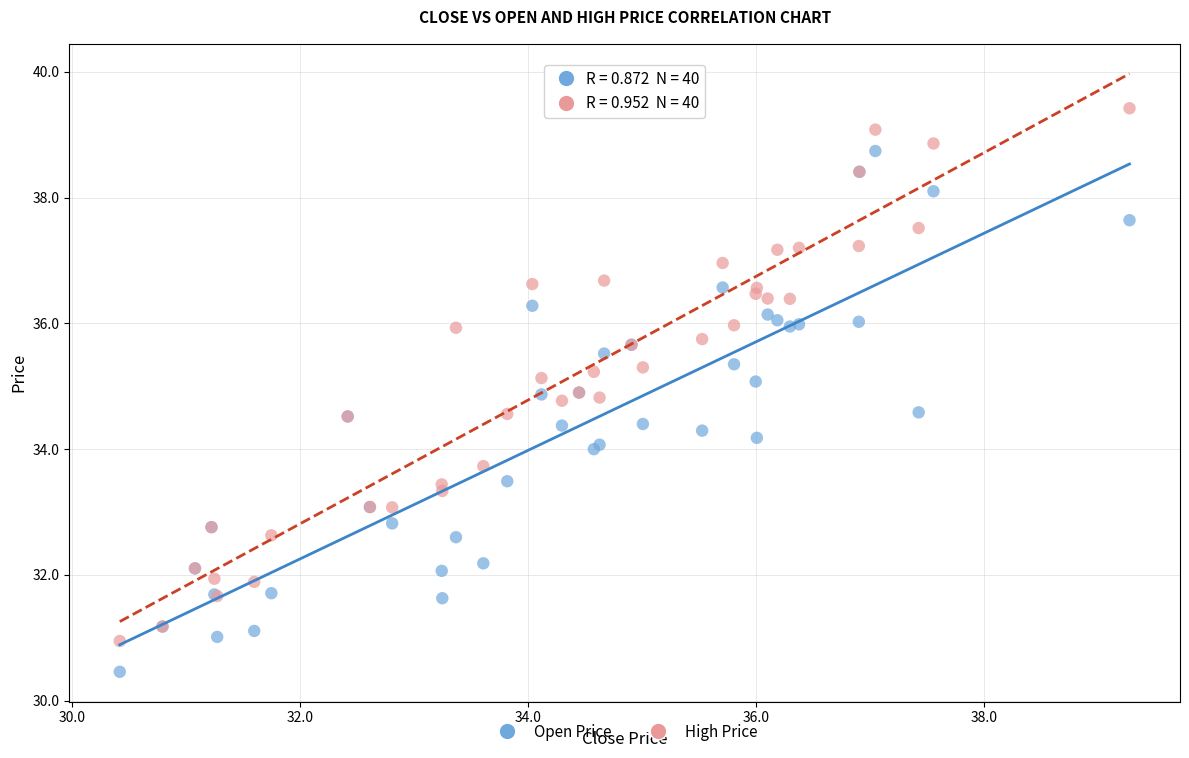

What are all the series names shown in the legend?

Open Price, High Price